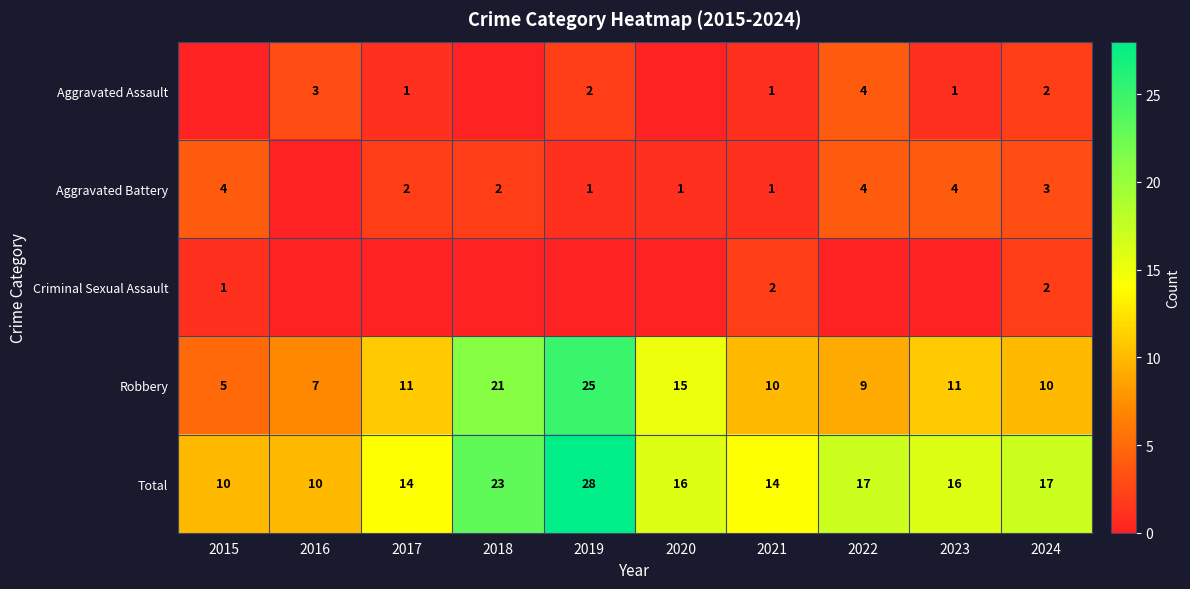

Is the value of Robbery at 2019 greater than the value of Total at 2020?

Yes